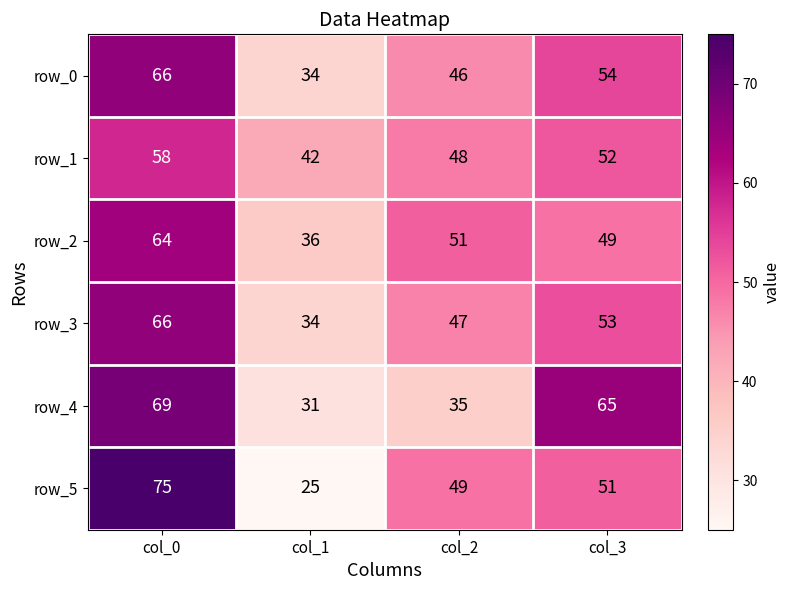

What is the sum of the row_3 values at col_2 and col_1?

81